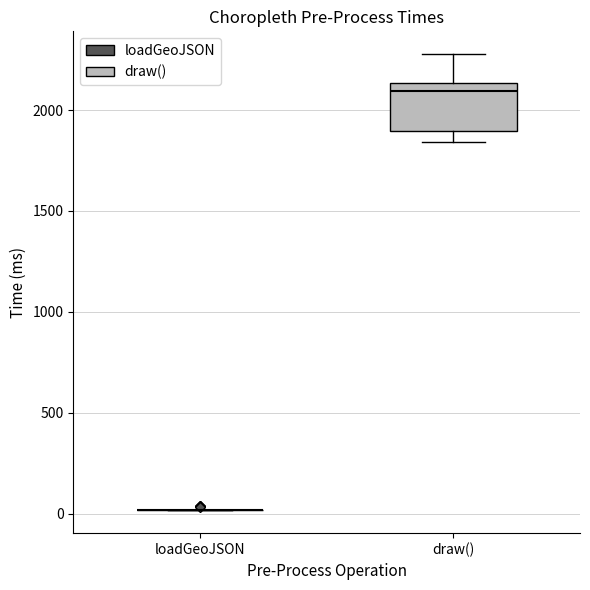

Reading left to right, read every box against the y-axis: the position of its median line, the range the box covers, and the ends of its whiskers. The values are not printed on the chart, so give them approximately, as read against the axis.

loadGeoJSON: box collapsed to a line at 0, whiskers 0 to 0
draw(): median 2100, box 1900 to 2150, whiskers 1850 to 2300